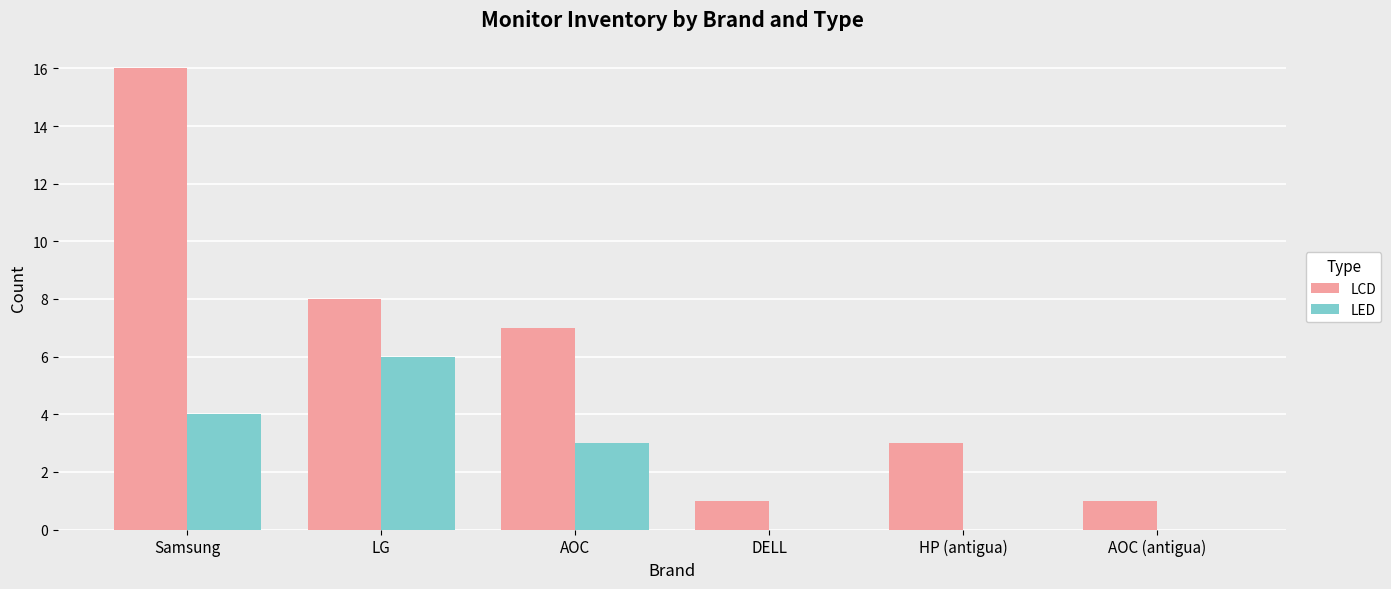

Which category has the highest value in the LCD series?

Samsung